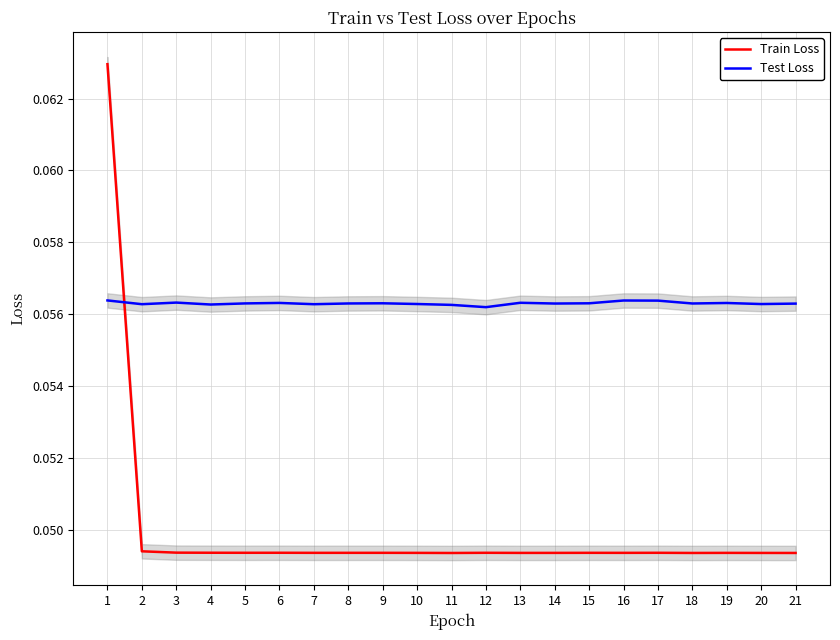

What are all the series names shown in the legend?

Train Loss, Test Loss